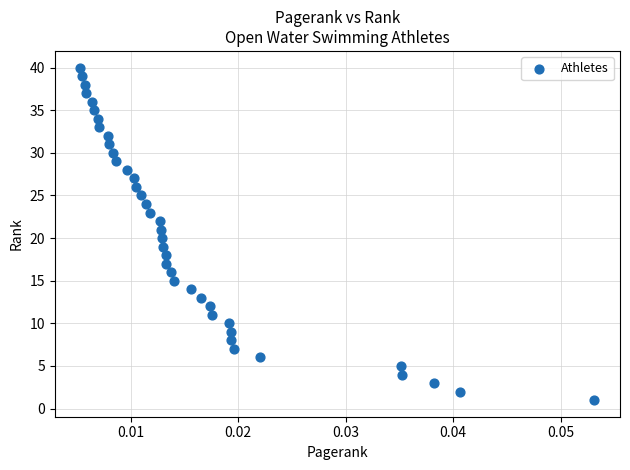

What is the range of Y values (max minus min)?

39